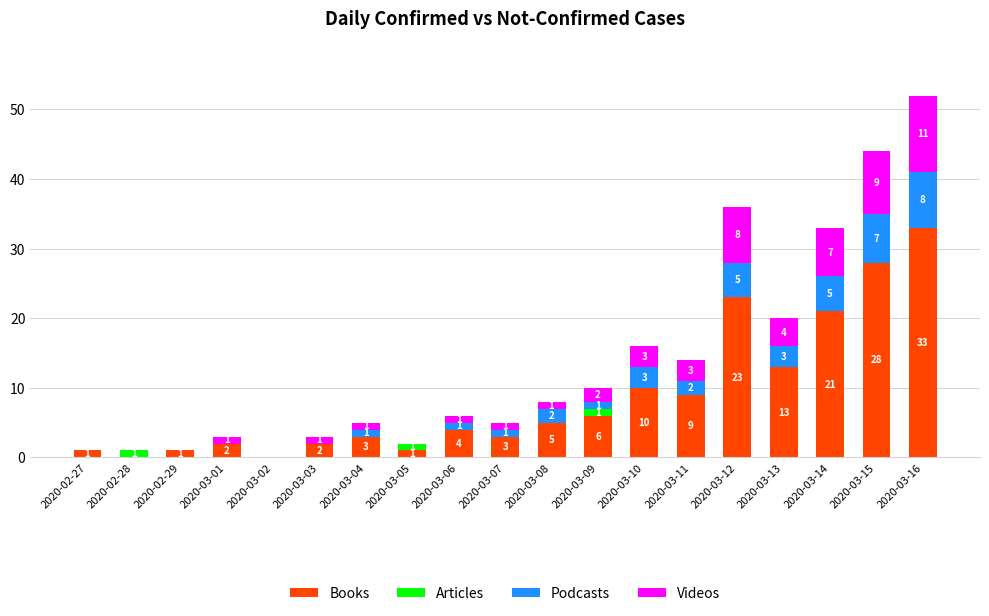

How many distinct data groups are displayed?

4